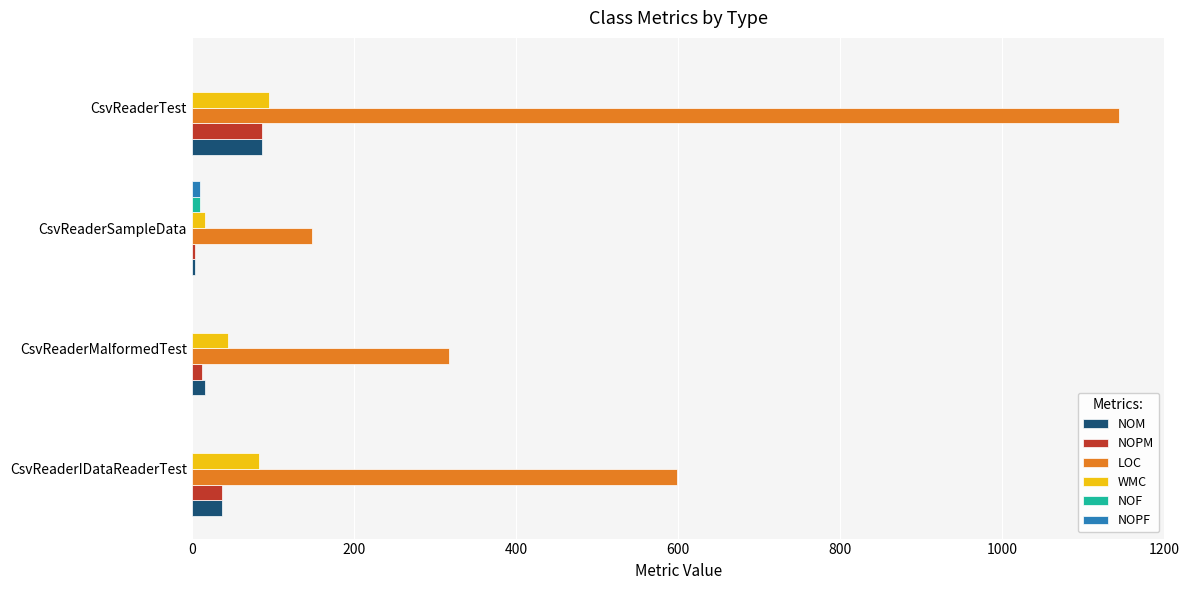

What is the maximum value shown in the chart?

1144